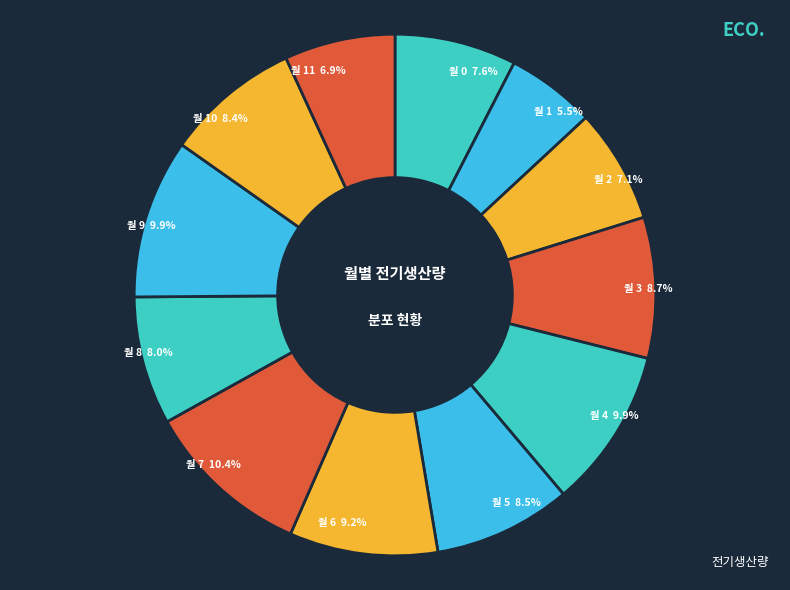

How many slices are in this pie chart?

12